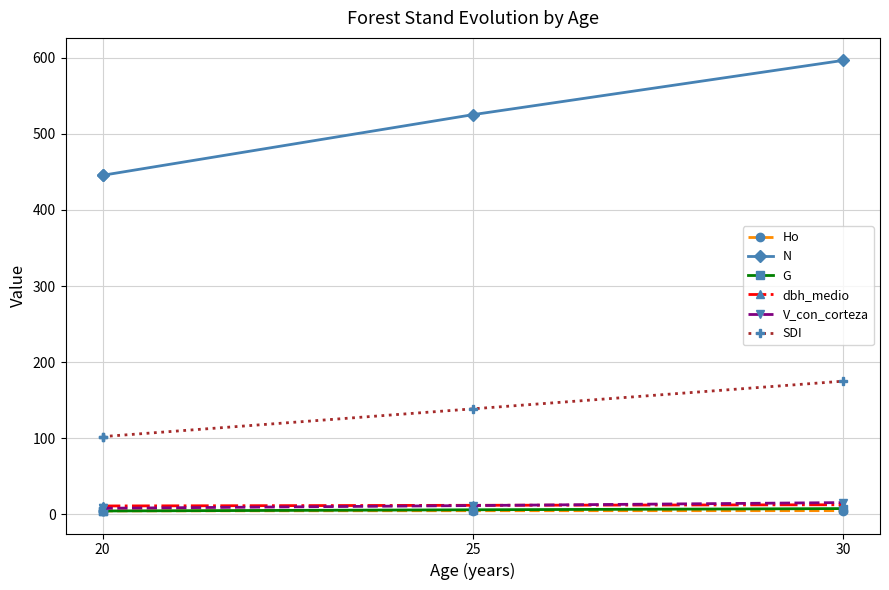

Does the chart display data point markers on the line(s)?

Yes